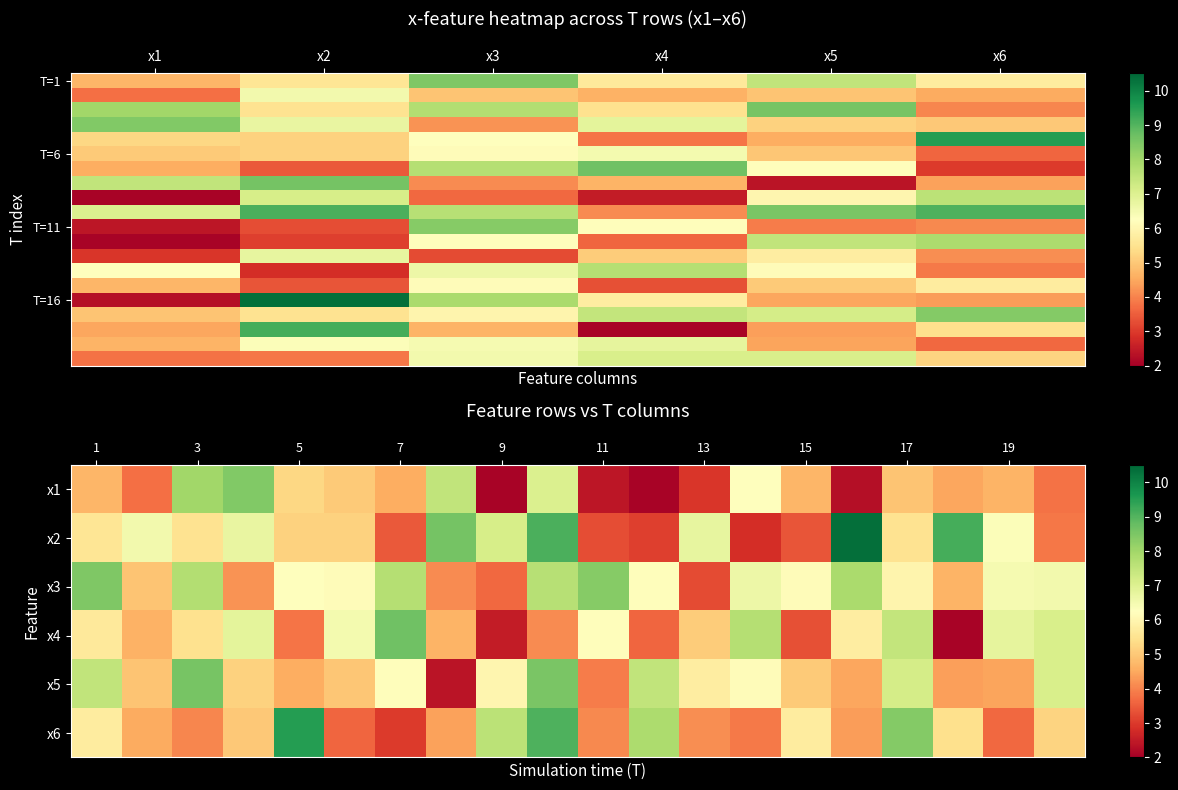

At how many categories does at least one series exceed 4?

20